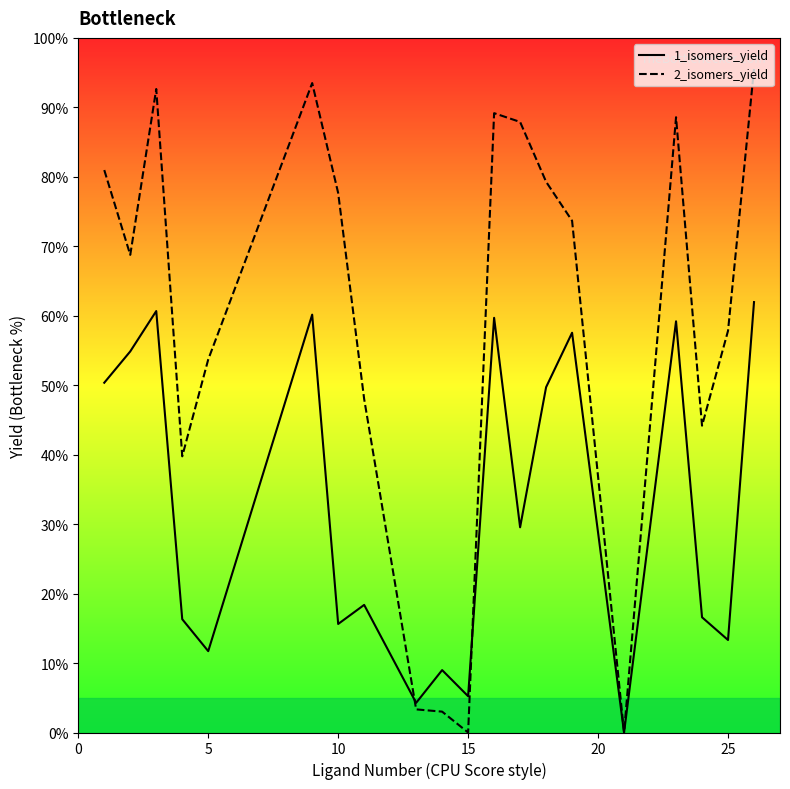

How many distinct data groups are displayed?

2